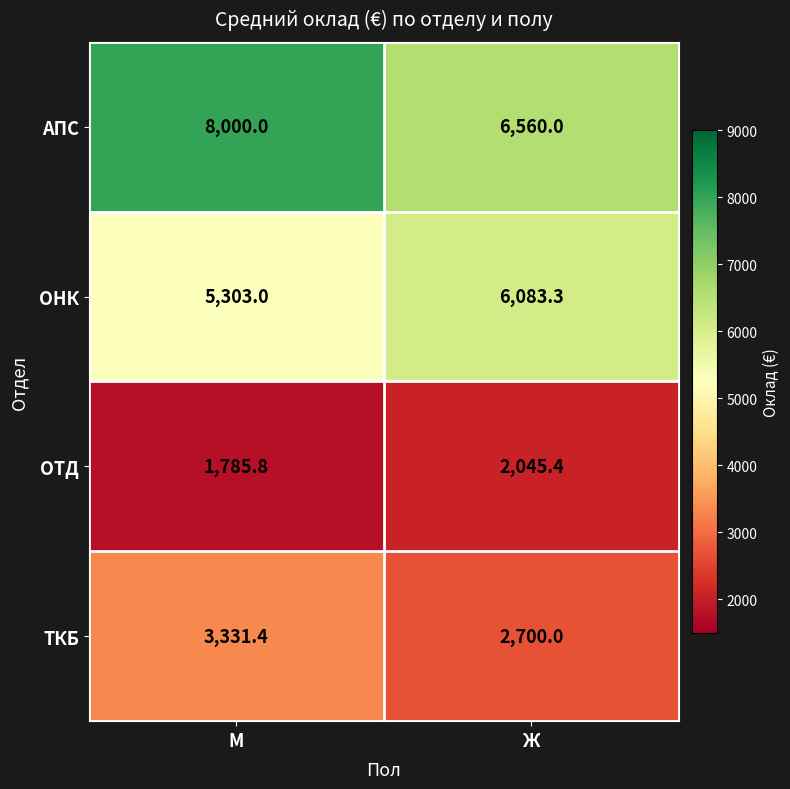

How many data points does each series have?

2